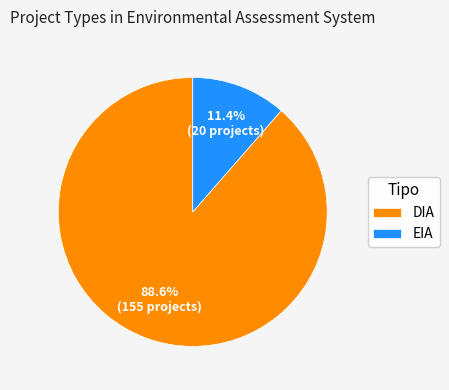

To the nearest percent, what is the difference between the EIA and DIA slice percentages?

77%